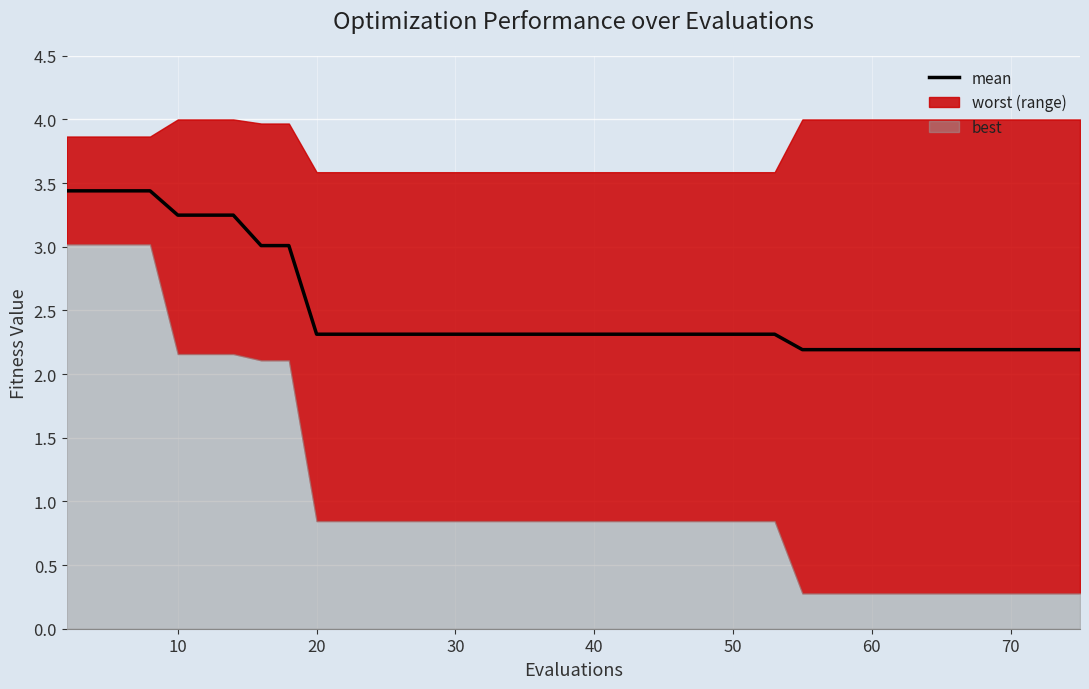

Reading left to right, list all the values displayed in this chart.

3.4	3.4	3.4	3.4	3.2	3.2	3.2	3.0	3.0	2.3	2.3	2.3	2.3	2.3	2.3	2.3	2.3	2.3	2.3	2.3	2.3	2.3	2.3	2.3	2.3	2.3	2.3	2.3	2.3	2.2	2.2	2.2	2.2	2.2	2.2	2.2	2.2	2.2	2.2	2.2